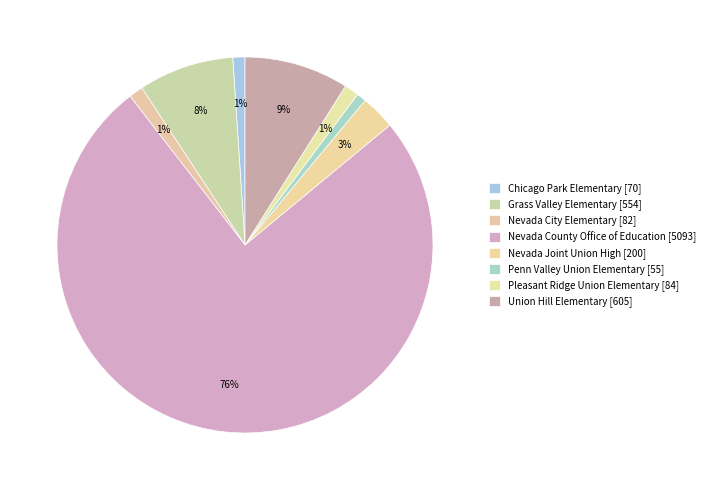

Which has a higher value, Penn Valley Union Elementary or Chicago Park Elementary?

Chicago Park Elementary